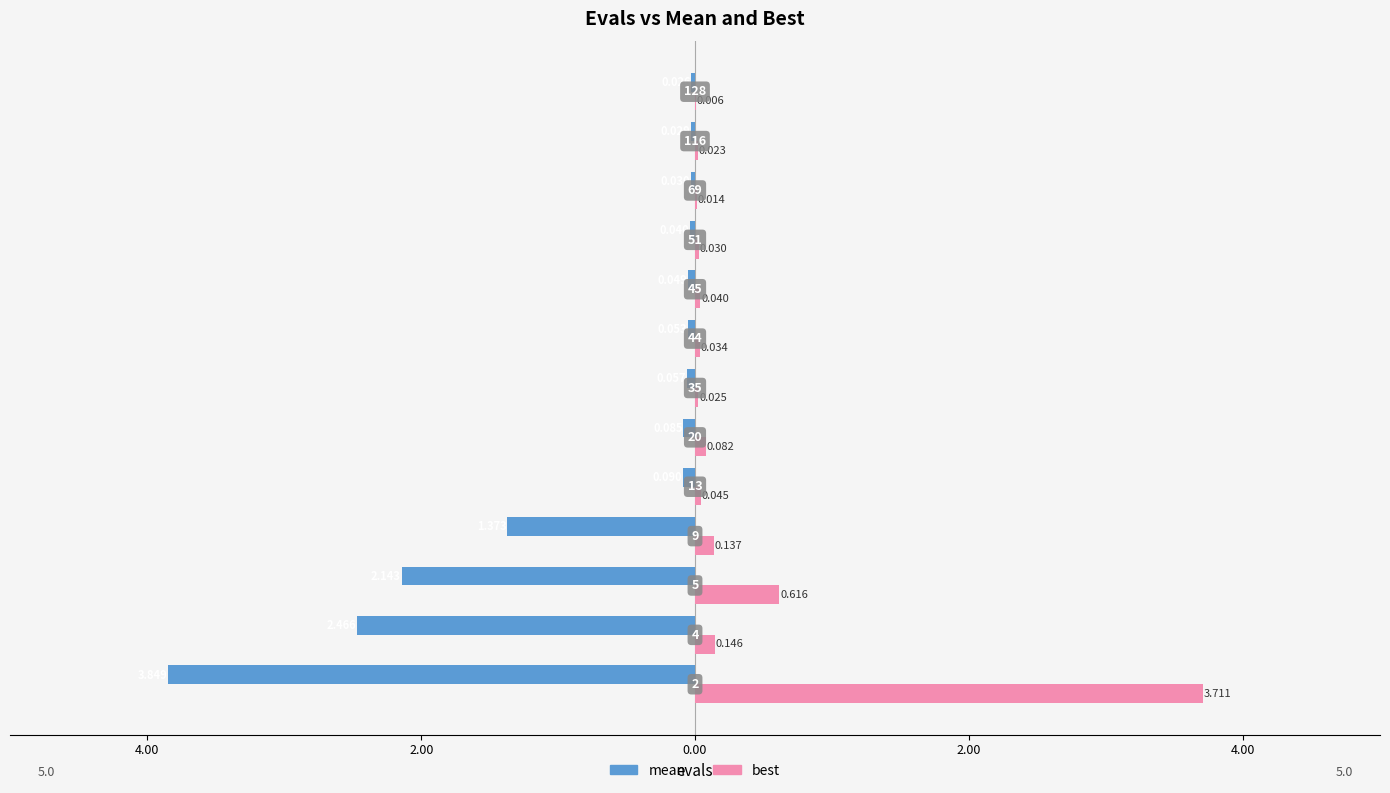

At how many categories does at least one series exceed -1?

13